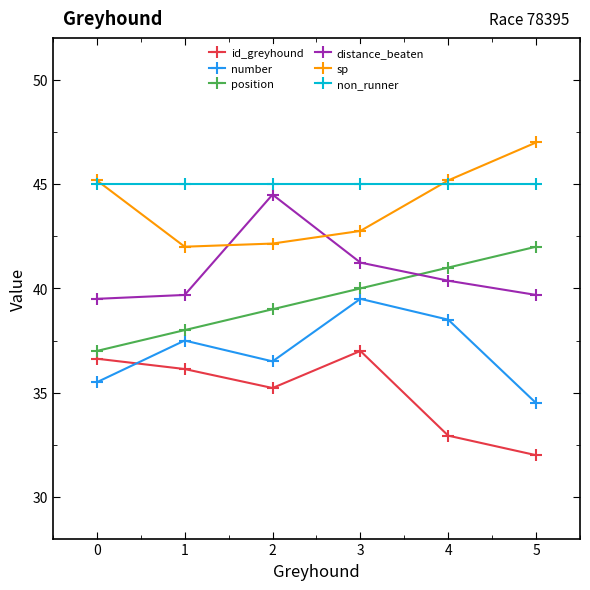

Reading left to right, list all the values displayed in this chart.

id_greyhound: 0=36.6	1=36.1	2=35.2	3=37.0	4=32.9	5=32.0
number: 0=35.5	1=37.5	2=36.5	3=39.5	4=38.5	5=34.5
position: 0=37.0	1=38.0	2=39.0	3=40.0	4=41.0	5=42.0
distance_beaten: 0=39.5	1=39.7	2=44.5	3=41.2	4=40.4	5=39.7
sp: 0=45.2	1=42.0	2=42.2	3=42.8	4=45.2	5=47.0
non_runner: 0=45.0	1=45.0	2=45.0	3=45.0	4=45.0	5=45.0